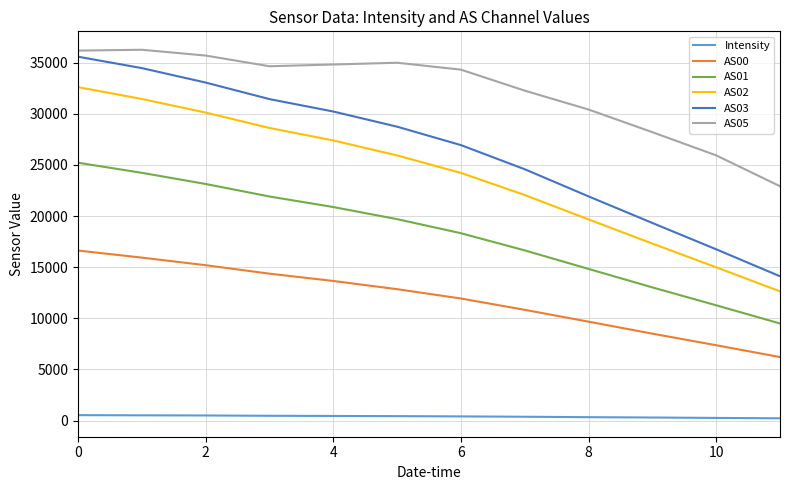

True or false: AS03 and AS02 cross at least once.

False